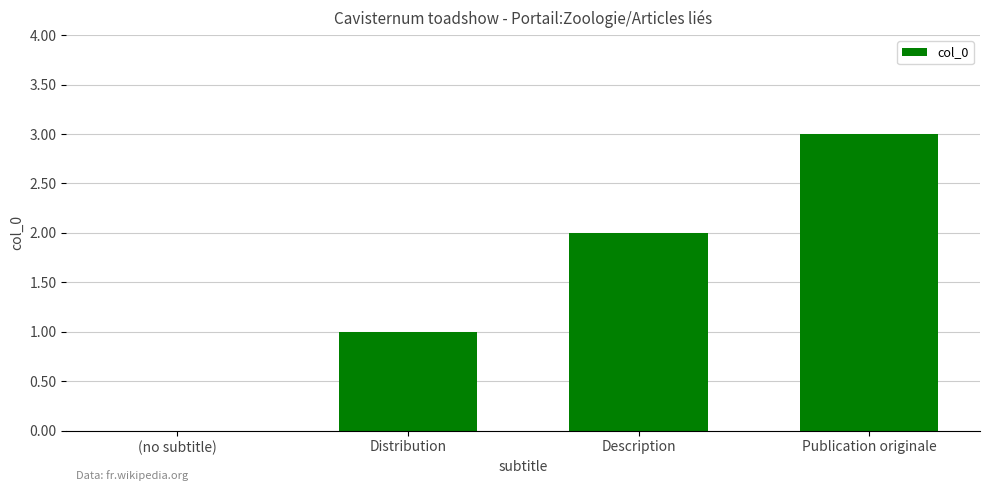

Which has a higher value, Publication originale or Description?

Publication originale